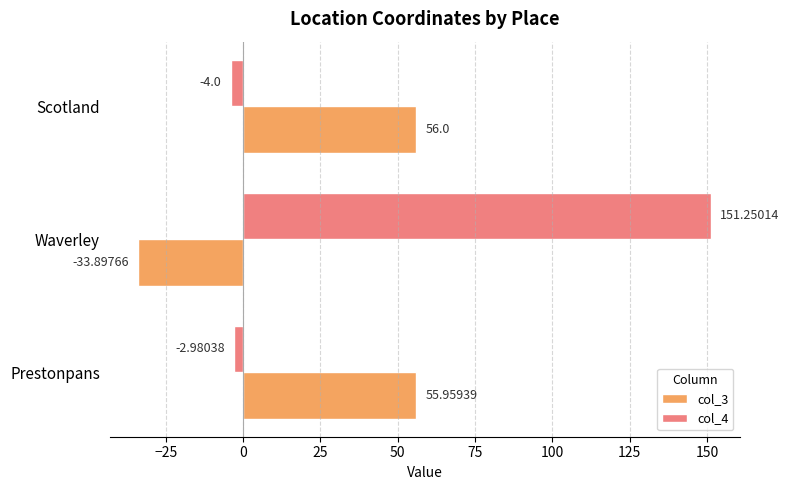

What is the sum of the col_3 values at Scotland and Waverley?

22.1